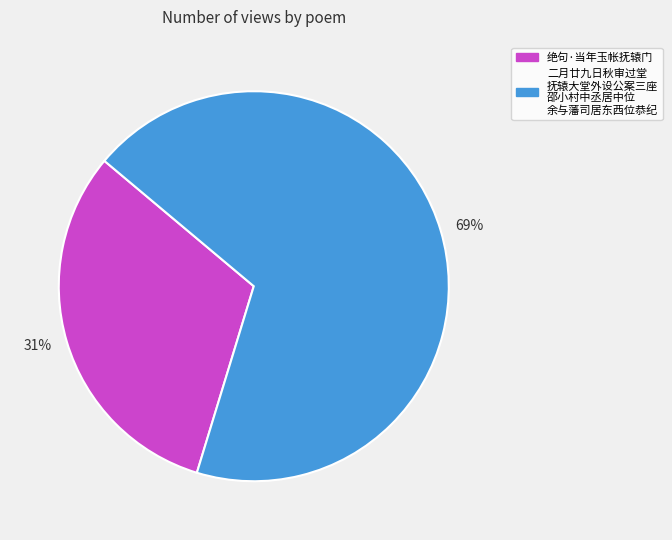

Is there any slice that represents more than half of the pie?

Yes